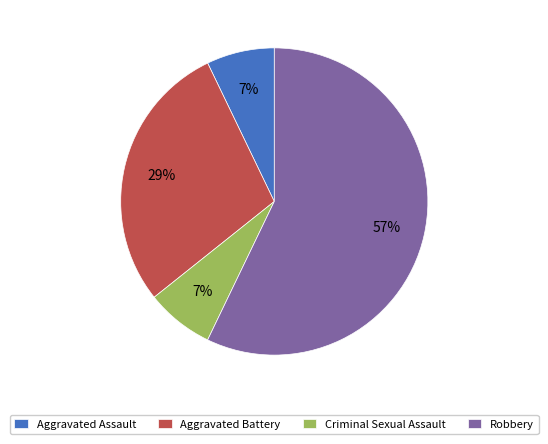

What percentage is the Robbery slice, to the nearest percent?

57%